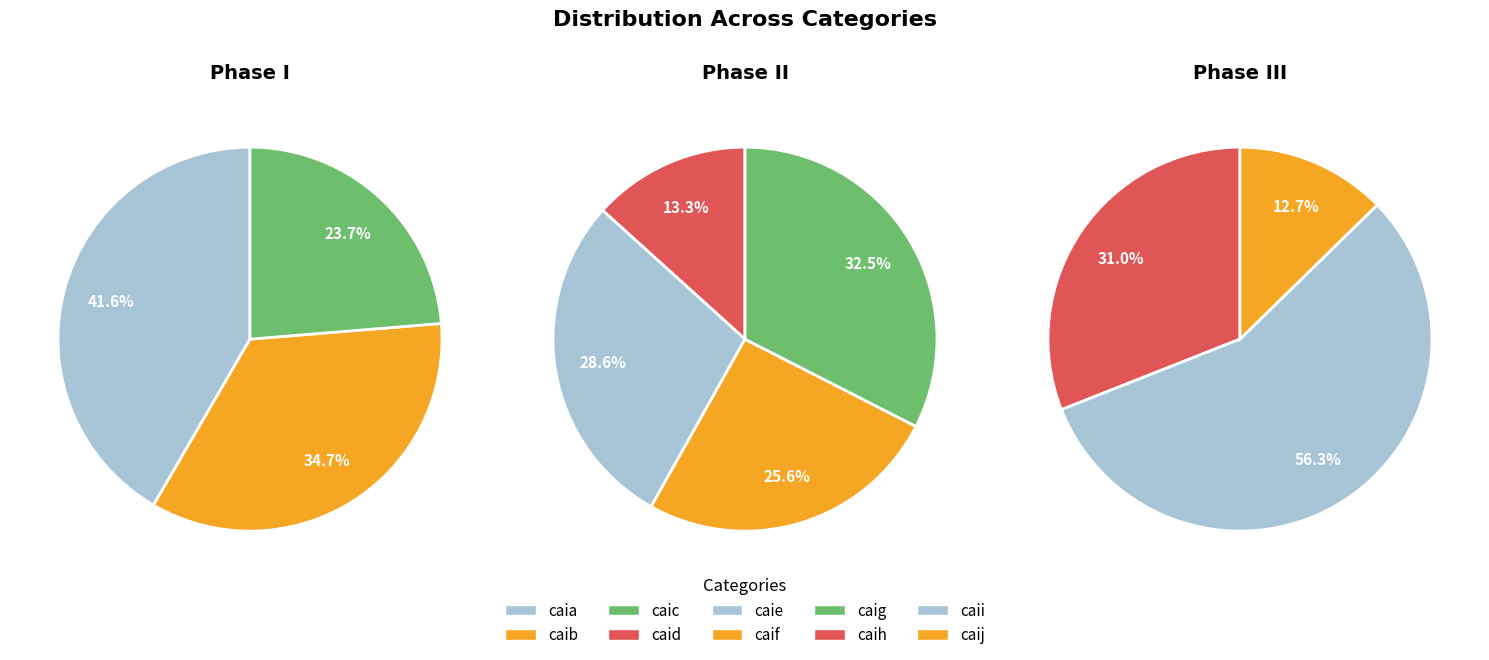

Is there a majority slice in this chart?

No